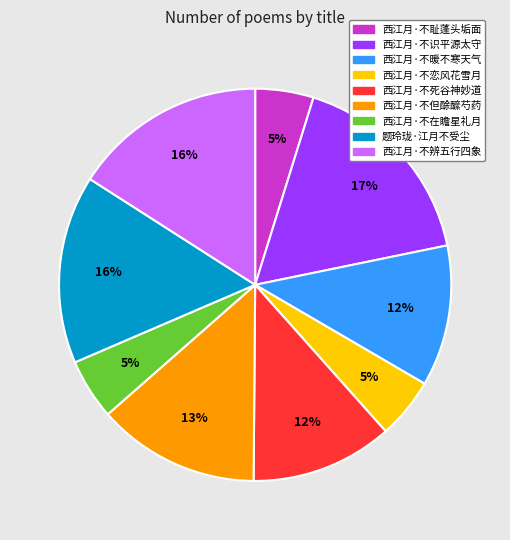

The 西江月·不但酴醿芍药 slice represents 13% of the pie. True or false?

True